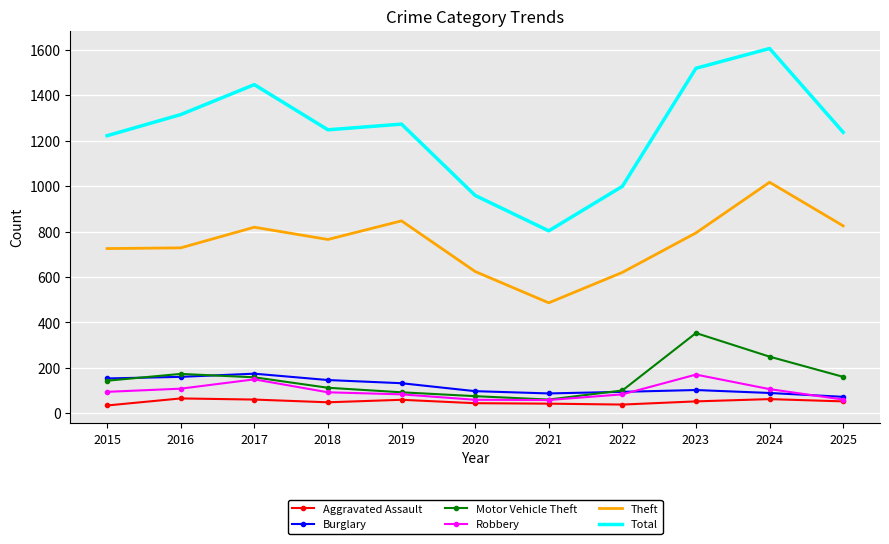

What is the approximate value of Aggravated Assault at 2023?

52